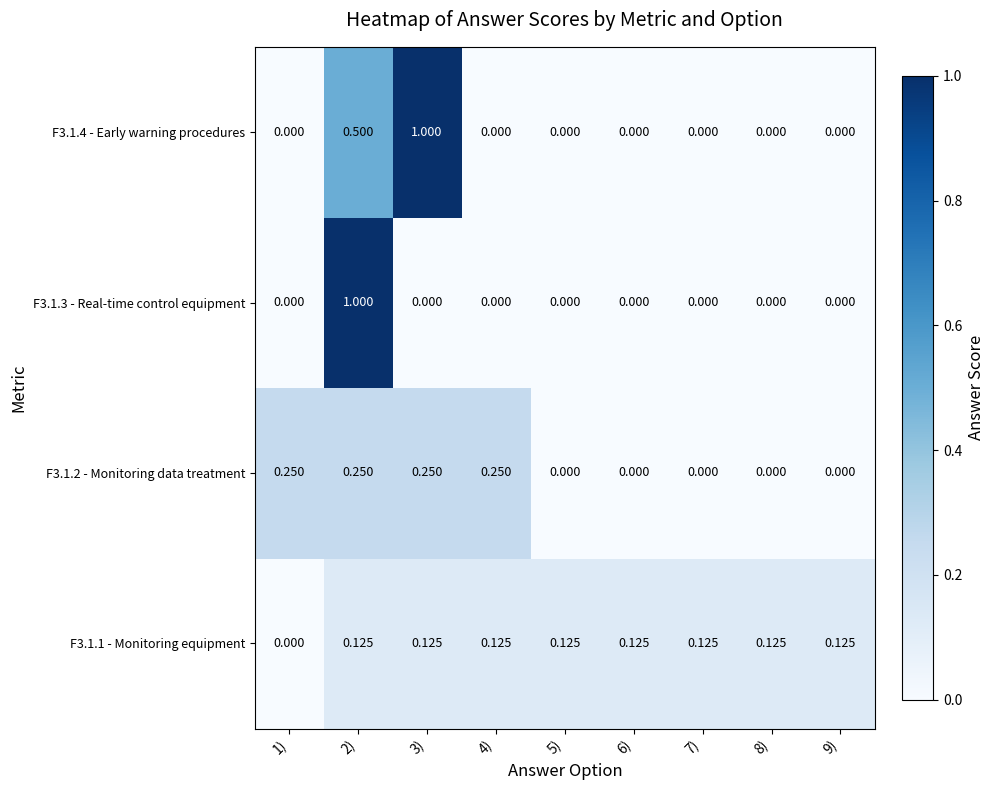

Which series has the largest total across all categories?

F3.1.4 - Early warning procedures